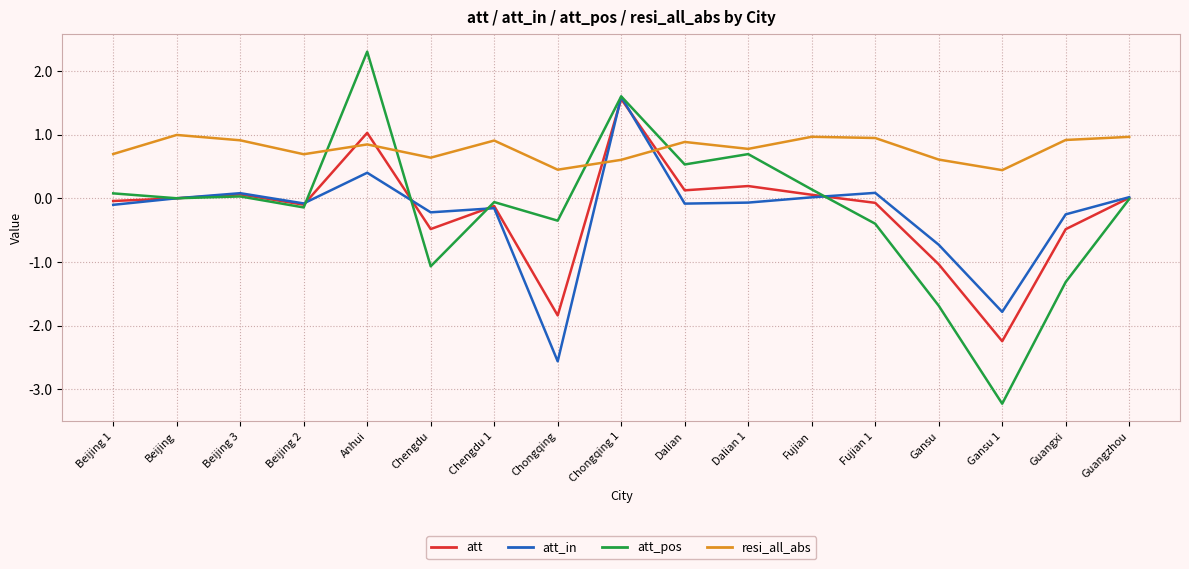

Is this an area chart (filled region under the line)?

No